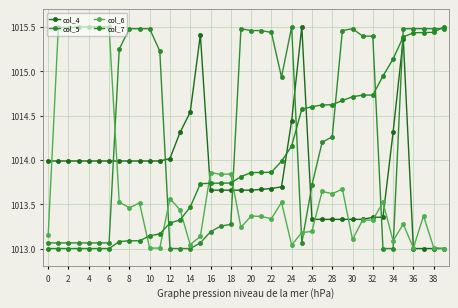

How many data points does each series have?

40